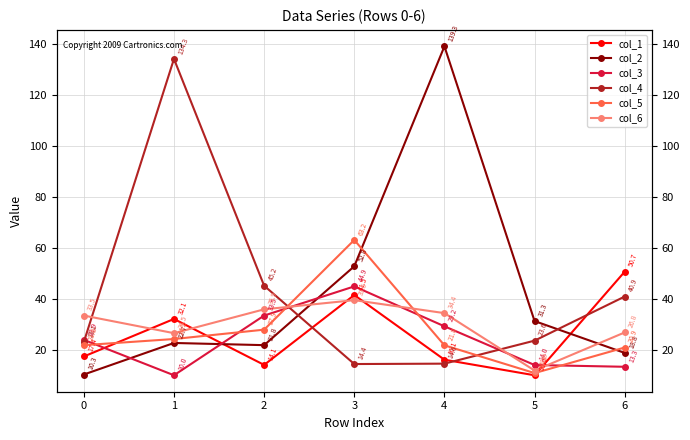

What is the sum of the col_1 values at 1 and 3?

73.6